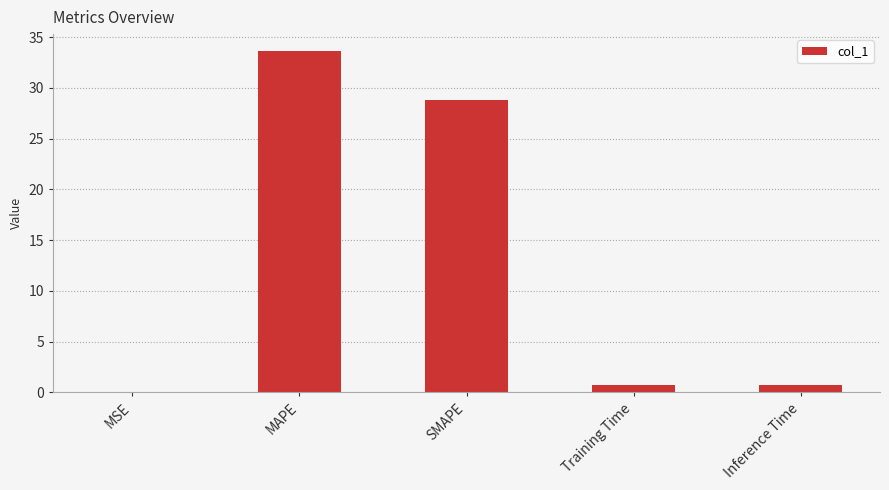

What is the sum of the values at MAPE and Inference Time?

34.4